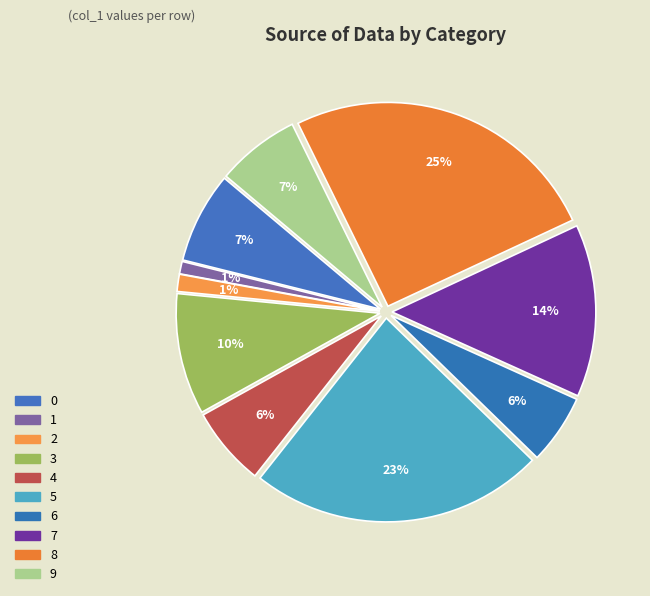

To the nearest percent, what is the difference between the 2 and 4 slice percentages?

5%